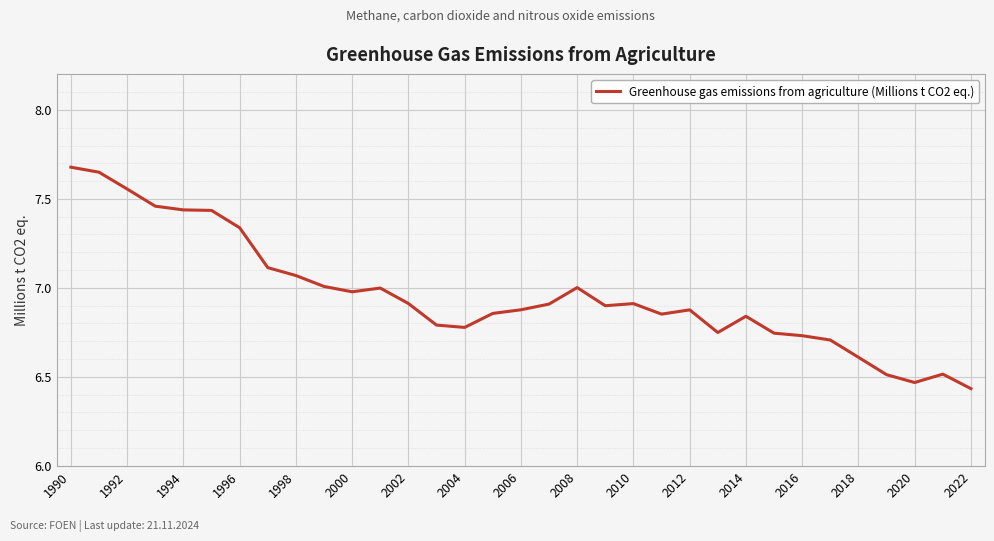

What is the difference between the maximum and minimum values?

1.2